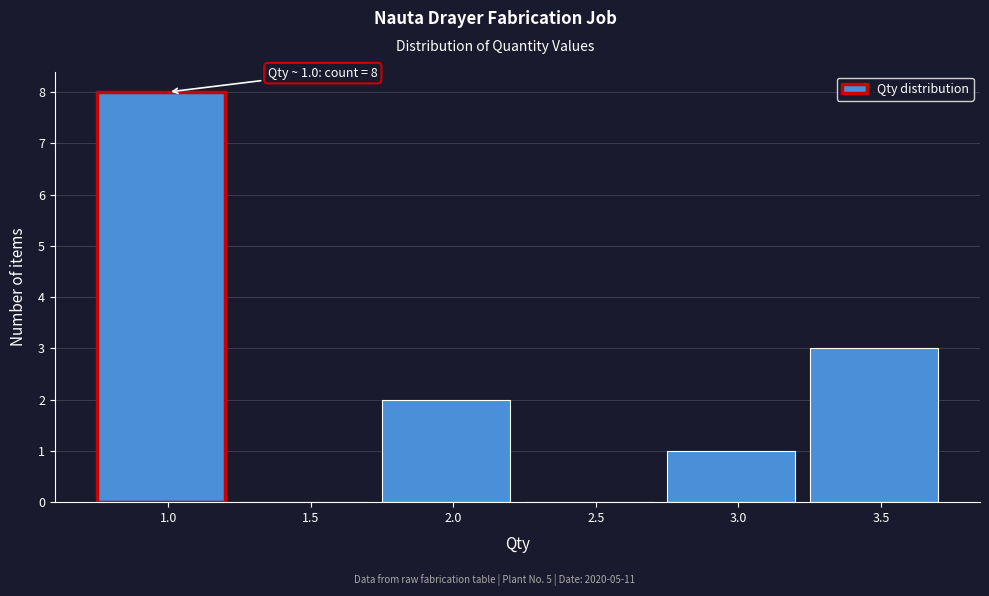

Reading left to right, what are all the values shown in this chart?

1.0=8	1.5=0	2.0=2	2.5=0	3.0=1	3.5=3